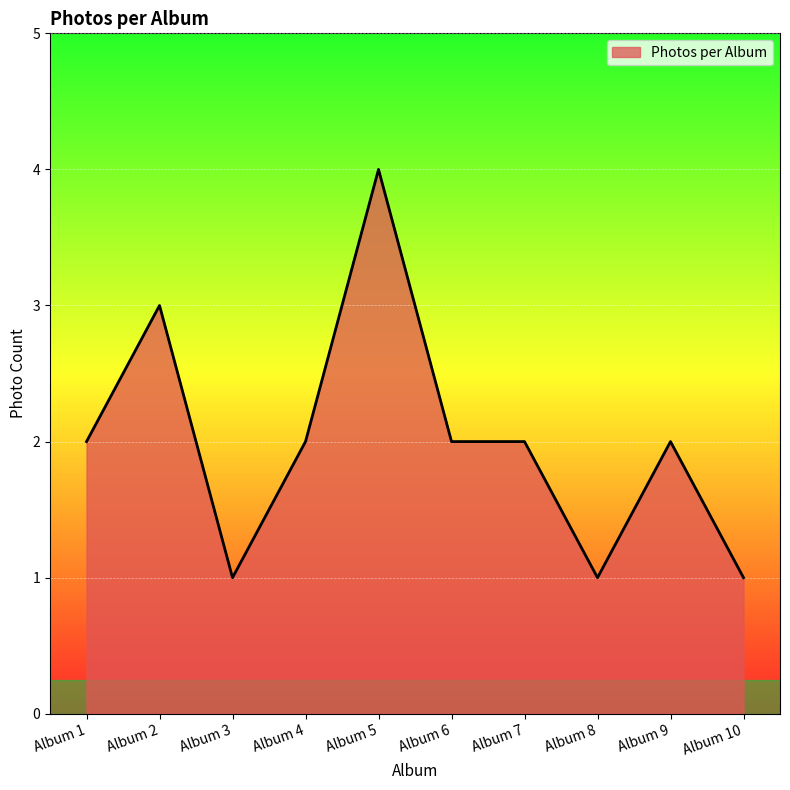

How many categories are shown in the chart?

10